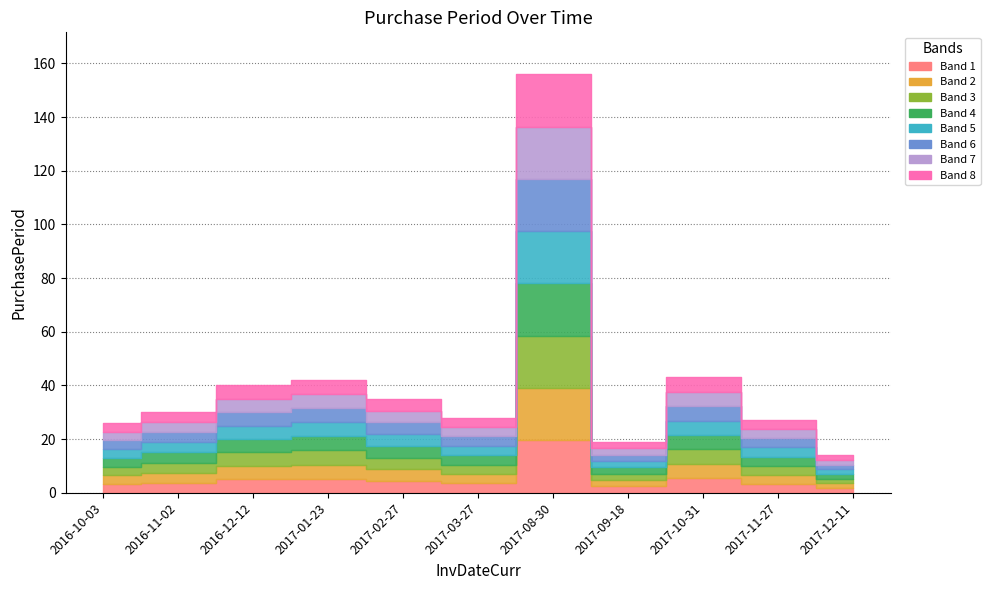

Rank the categories by value from lowest to highest.

2017-12-11, 2017-09-18, 2016-10-03, 2017-11-27, 2017-03-27, 2016-11-02, 2017-02-27, 2016-12-12, 2017-01-23, 2017-10-31, 2017-08-30